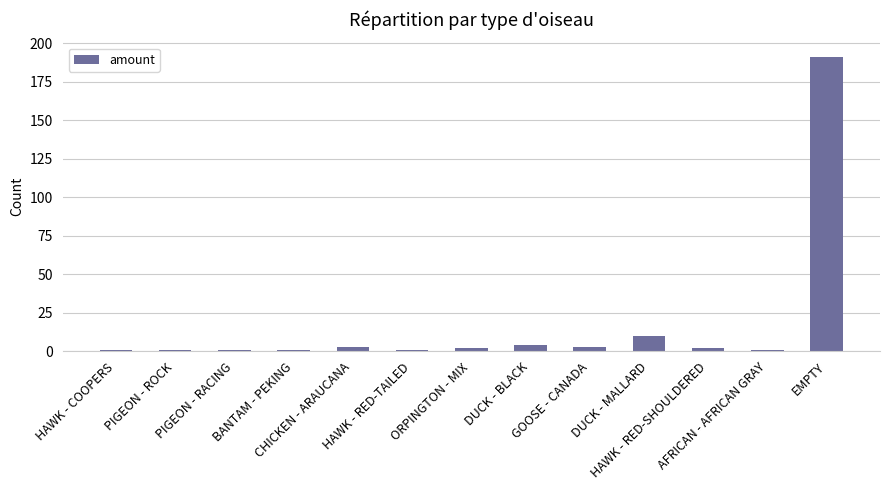

What is the sum of all values?

221